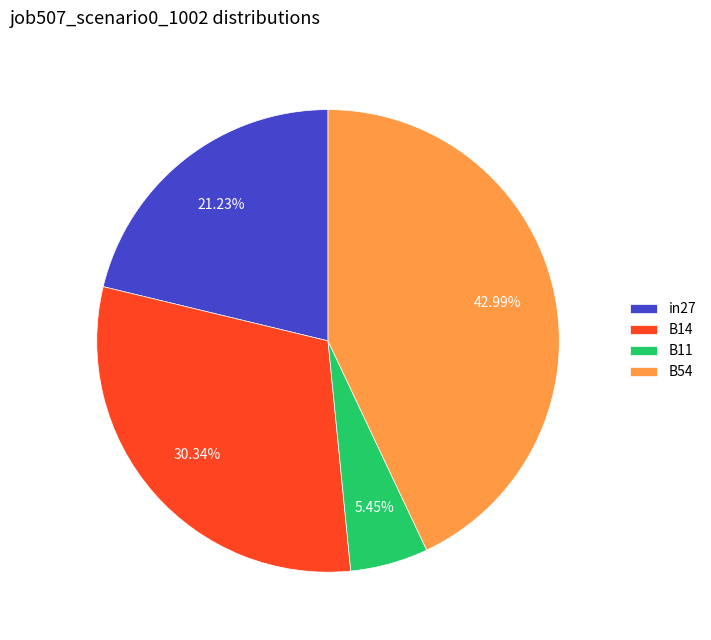

Combined, do in27 and B14 account for over 50%?

Yes